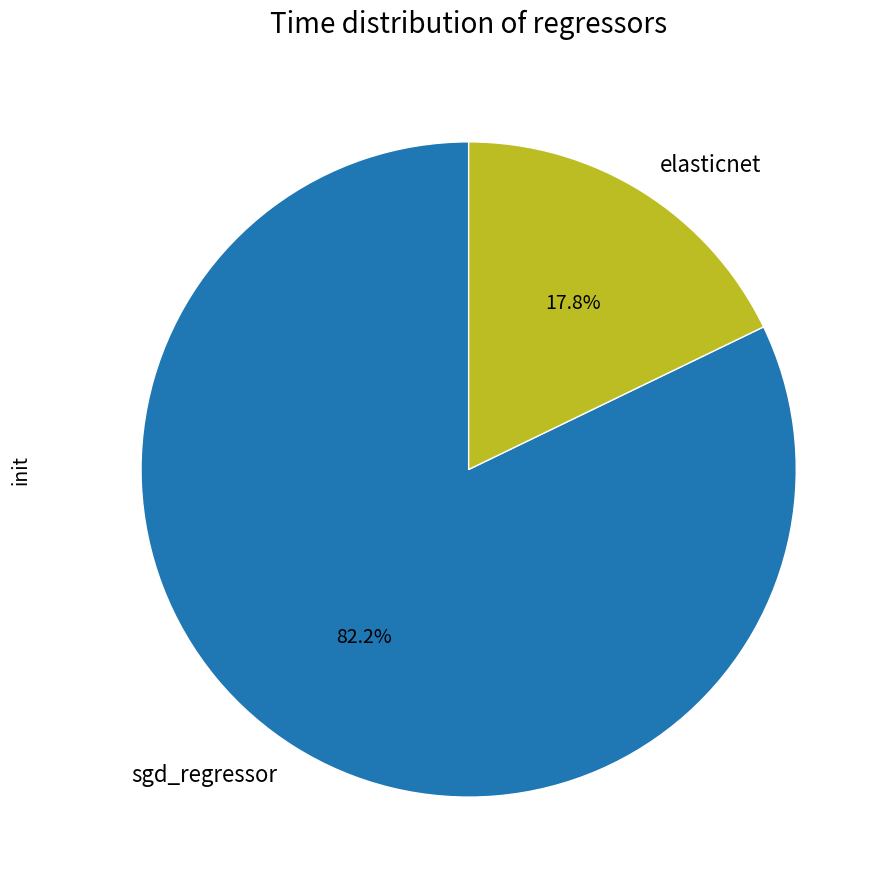

What percentage is the sgd_regressor slice, to the nearest percent?

82%